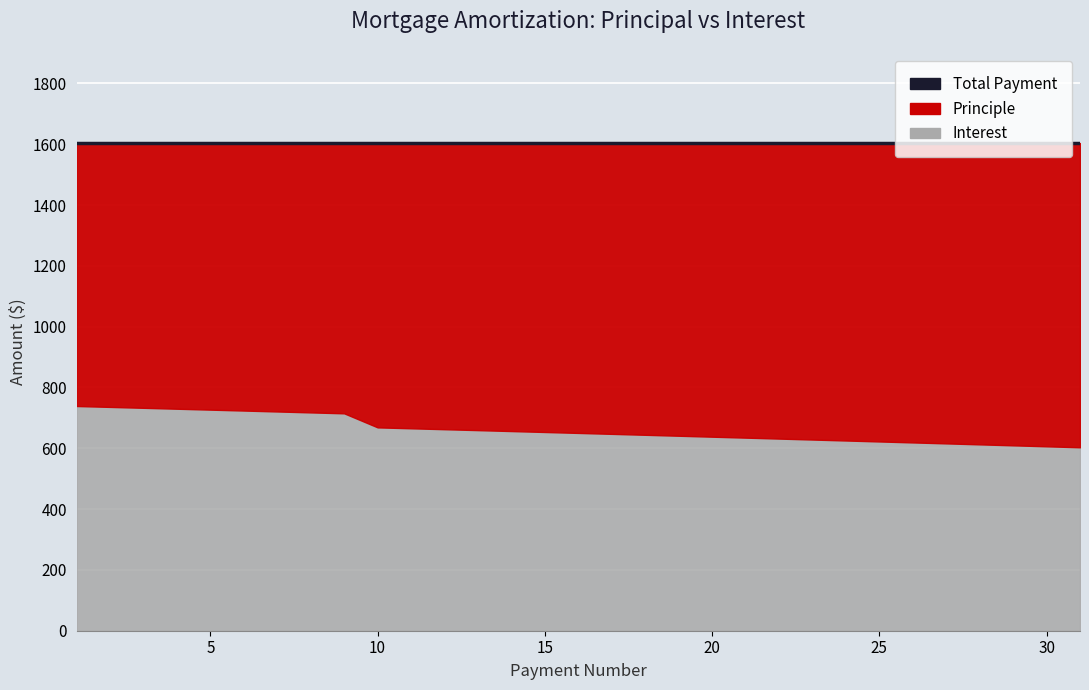

True or false: Interest and Payment intersect in this chart.

False